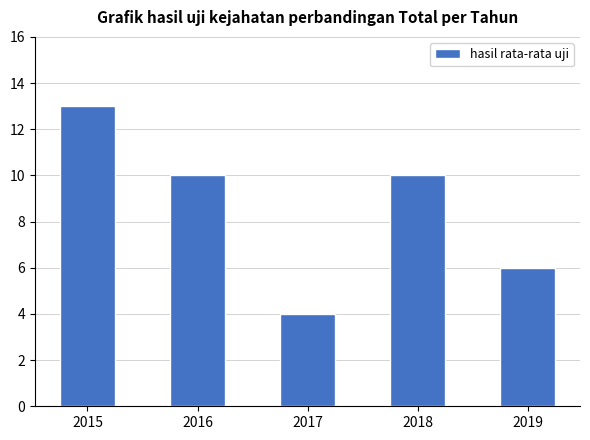

What is the change in value from 2015 to 2018?

-3